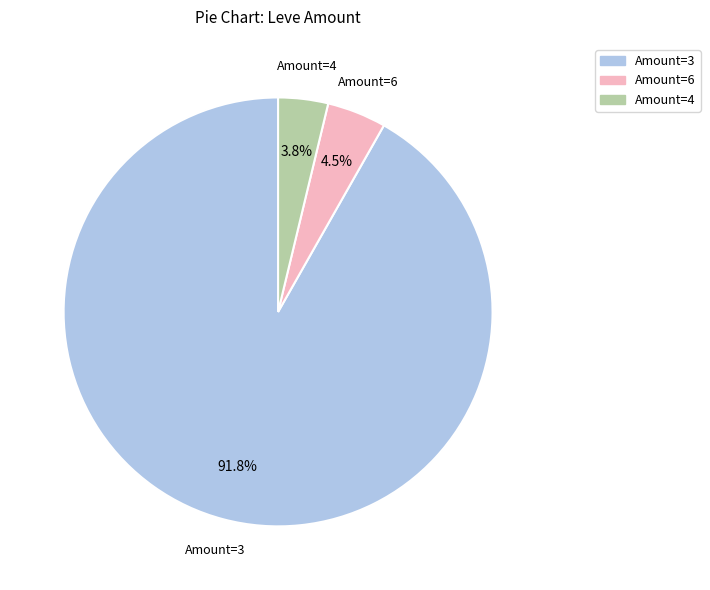

Does any single category account for the majority?

Yes